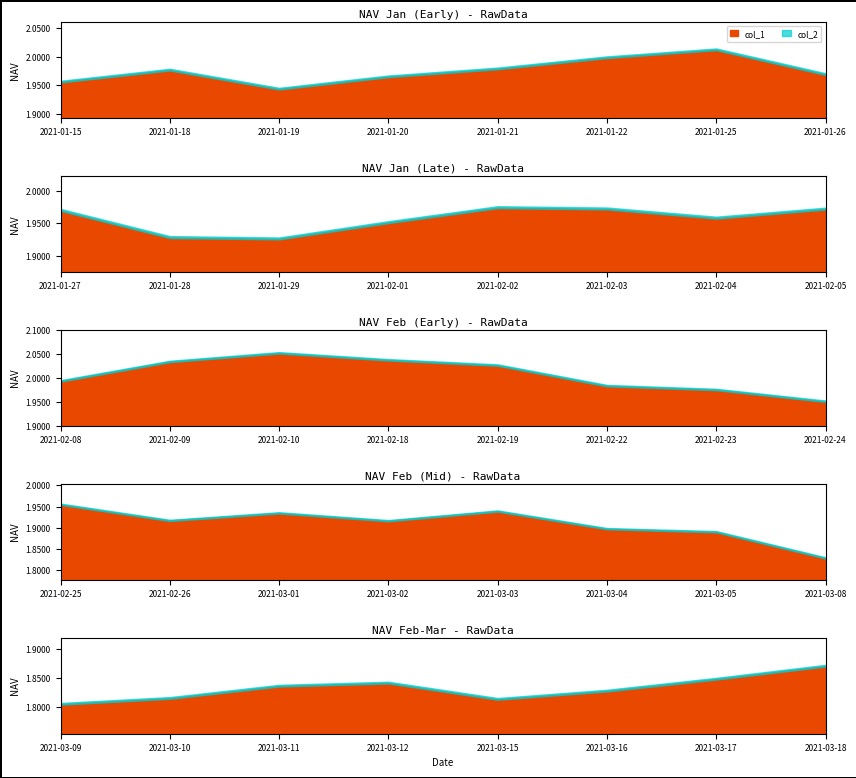

True or false: col_2 and col_1 intersect in this chart.

False